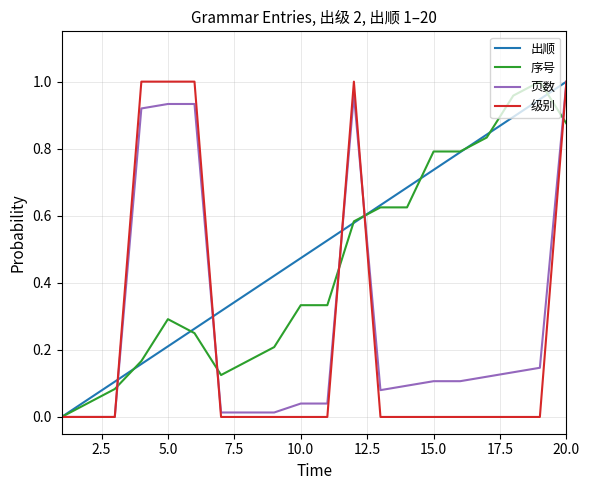

At which category is the sum across all series the highest?

20.0